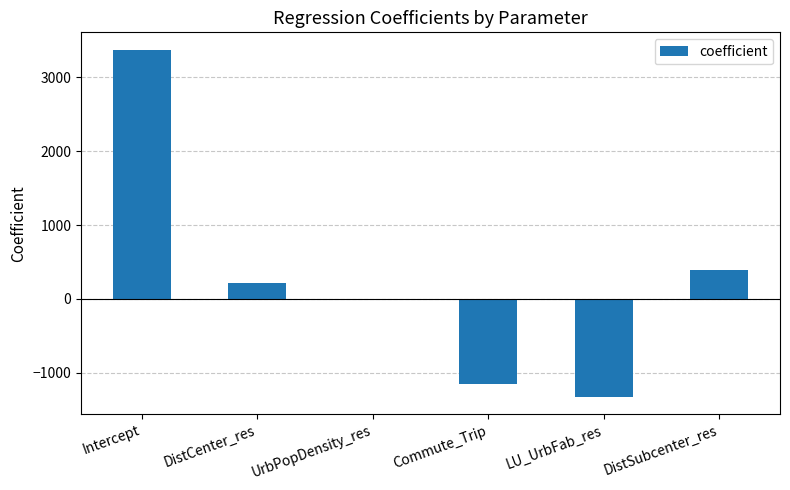

At which label is the value closest to 1024?

DistSubcenter_res